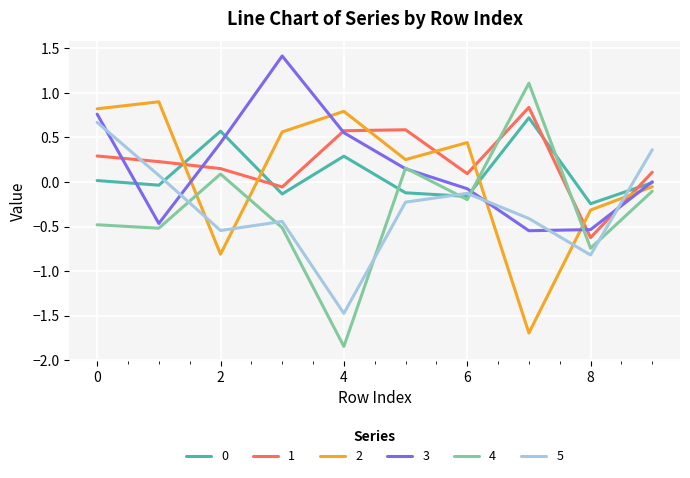

Which series ends up on top after the final intersection of 5 and 4?

5